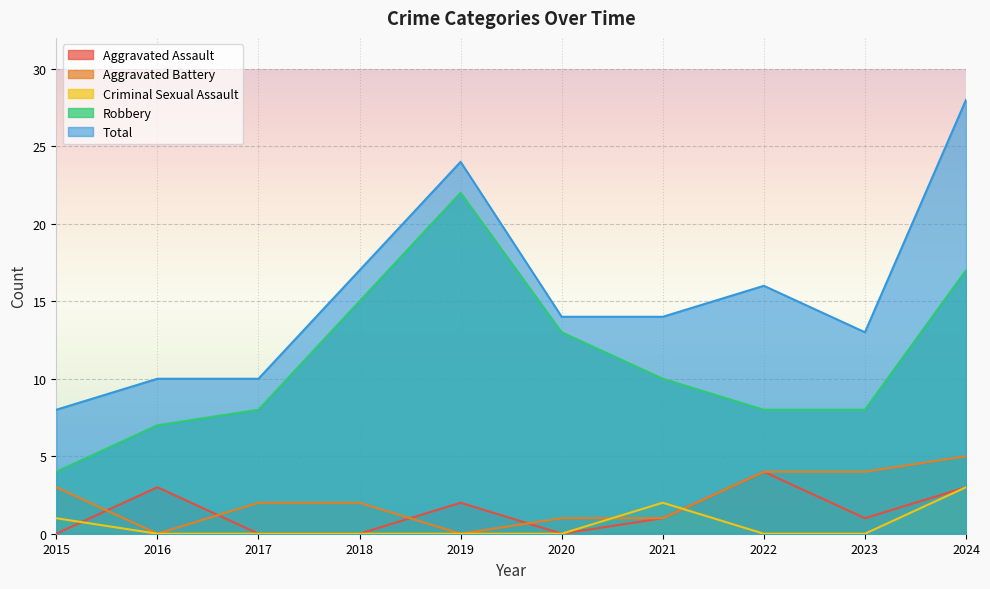

Between 2015 and 2018, which series saw the biggest shift?

Robbery